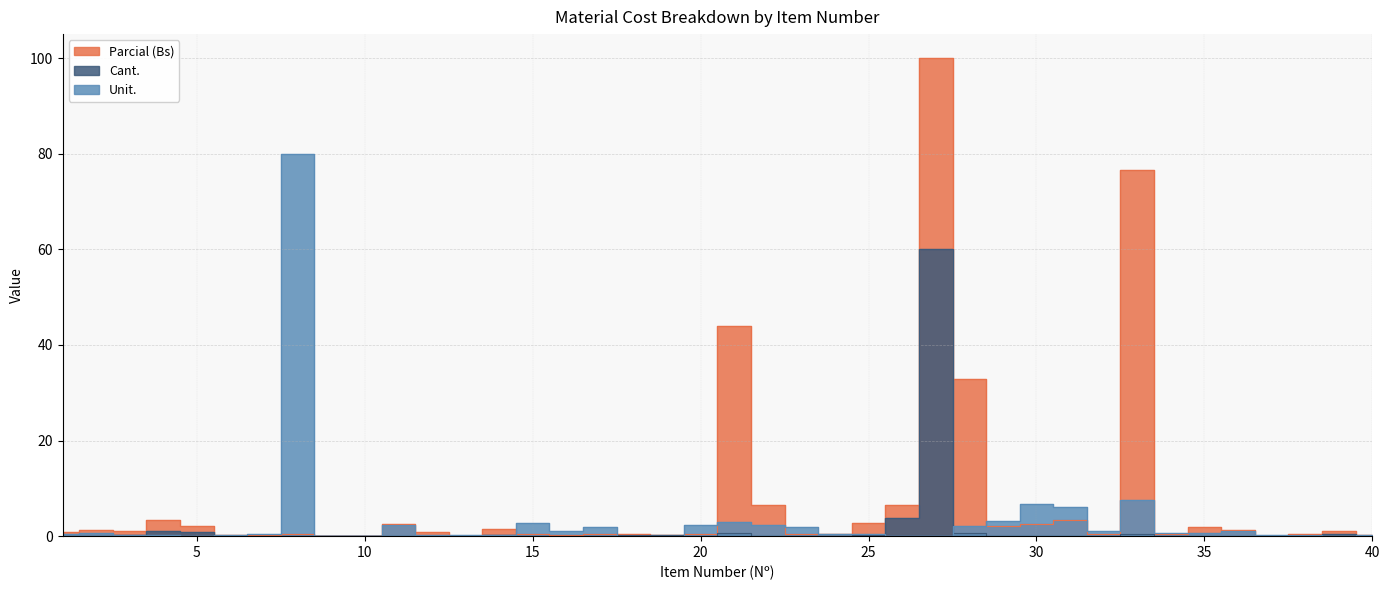

Rank the series at 27 from highest to lowest value.

Parcial (Bs), Cant., Unit.